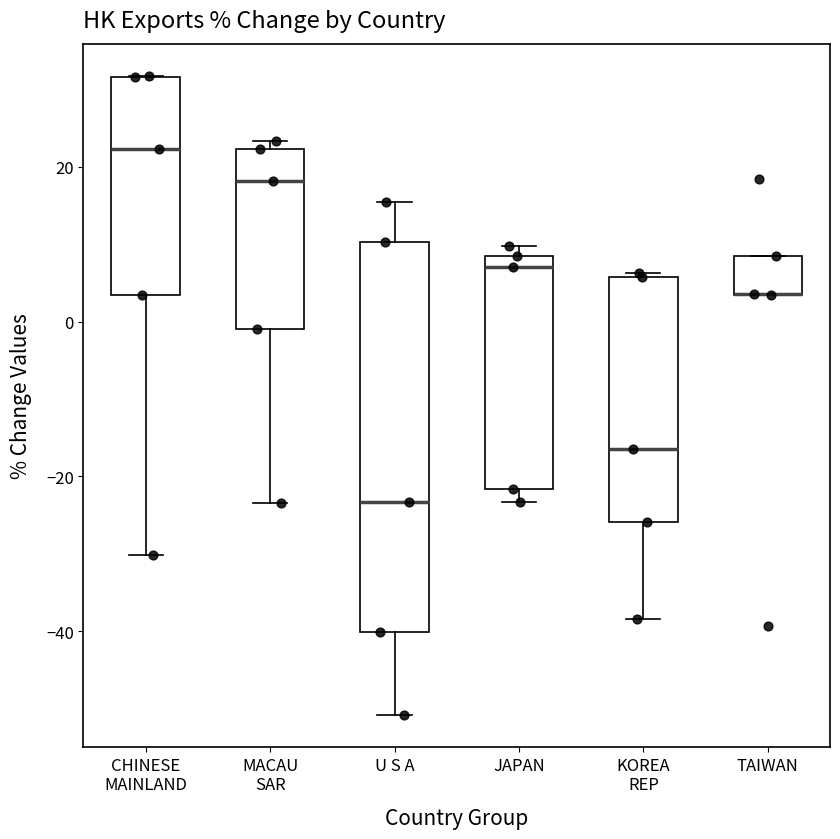

Which box is the tallest, from its lower edge to its upper edge?

U S A